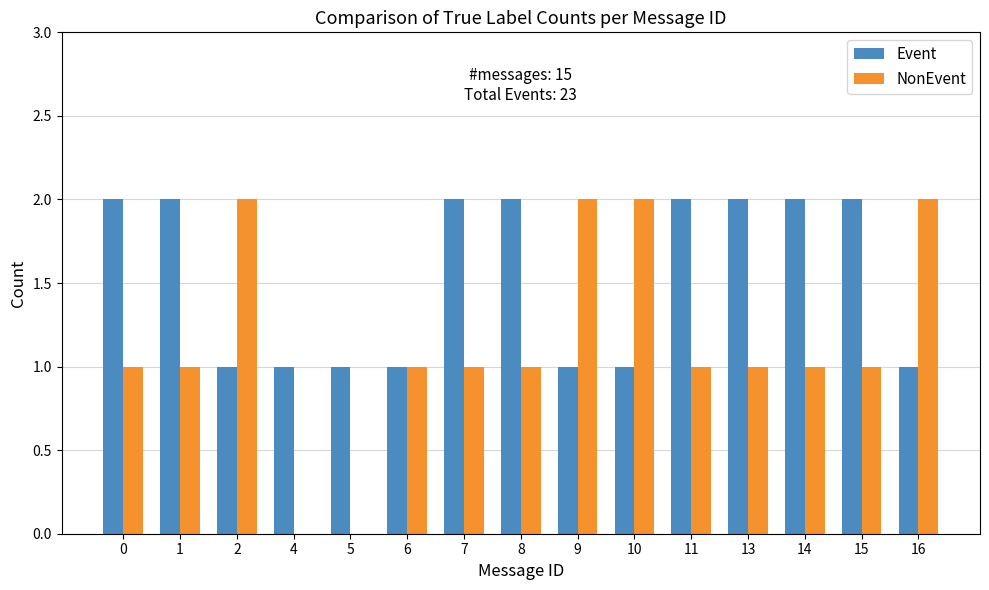

Which series has the largest total across all categories?

Event